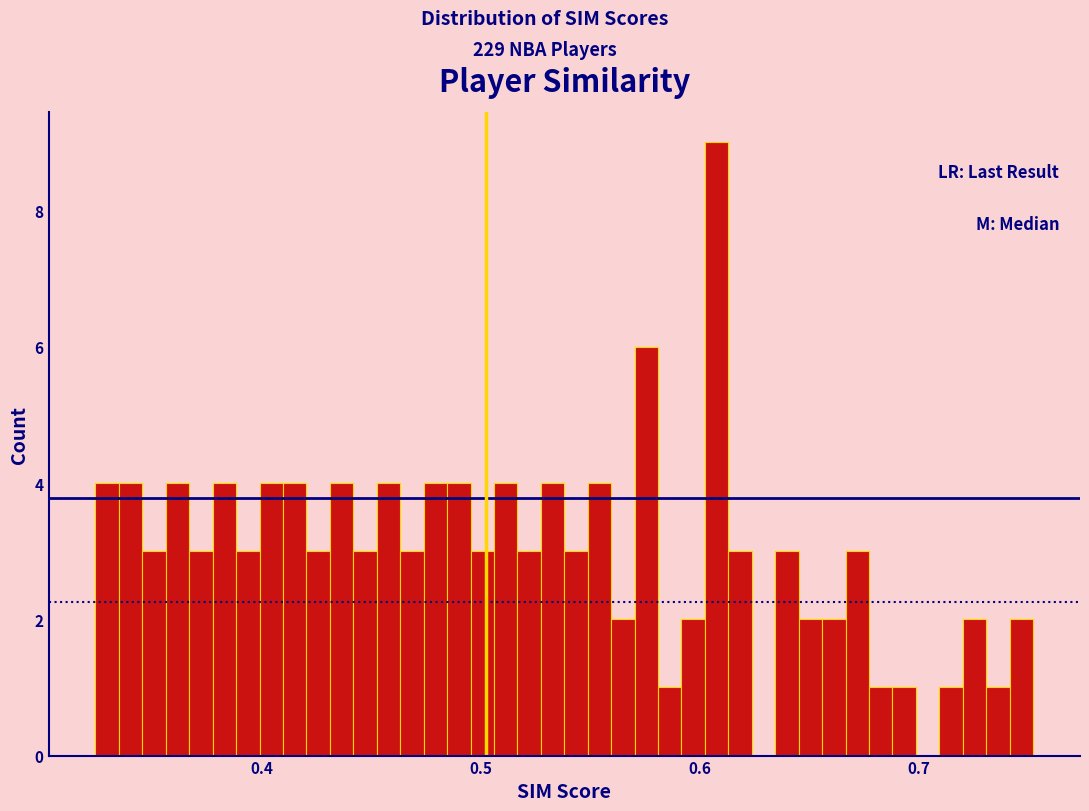

Read against the x-axis, roughly where is the centre of the tallest bar?

0.61